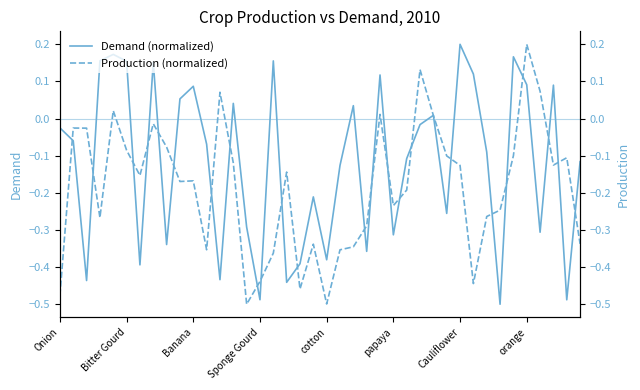

What is the average value of the Demand (normalized) series?

-0.1